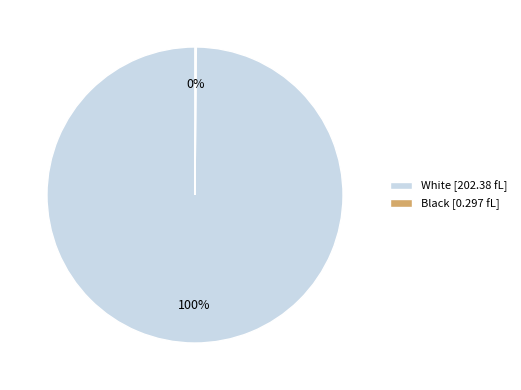

To the nearest percent, what is the average slice percentage?

50%